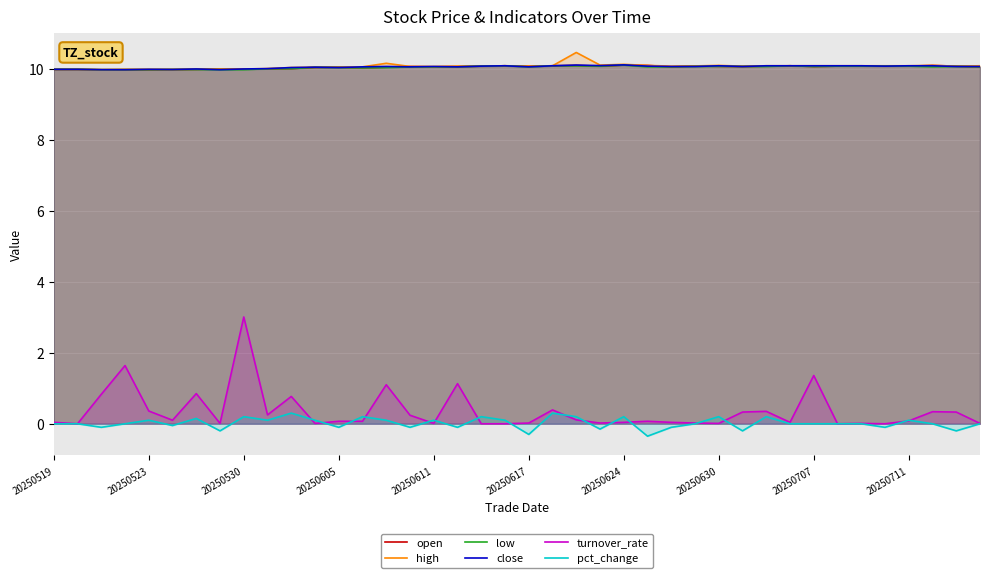

What is the minimum value shown in the chart?

-0.3